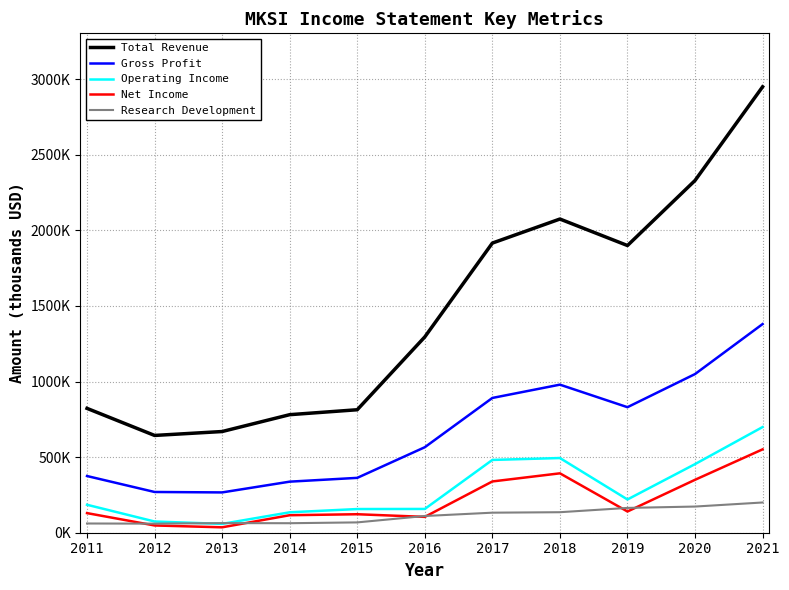

True or false: Net Income and Gross Profit intersect in this chart.

False